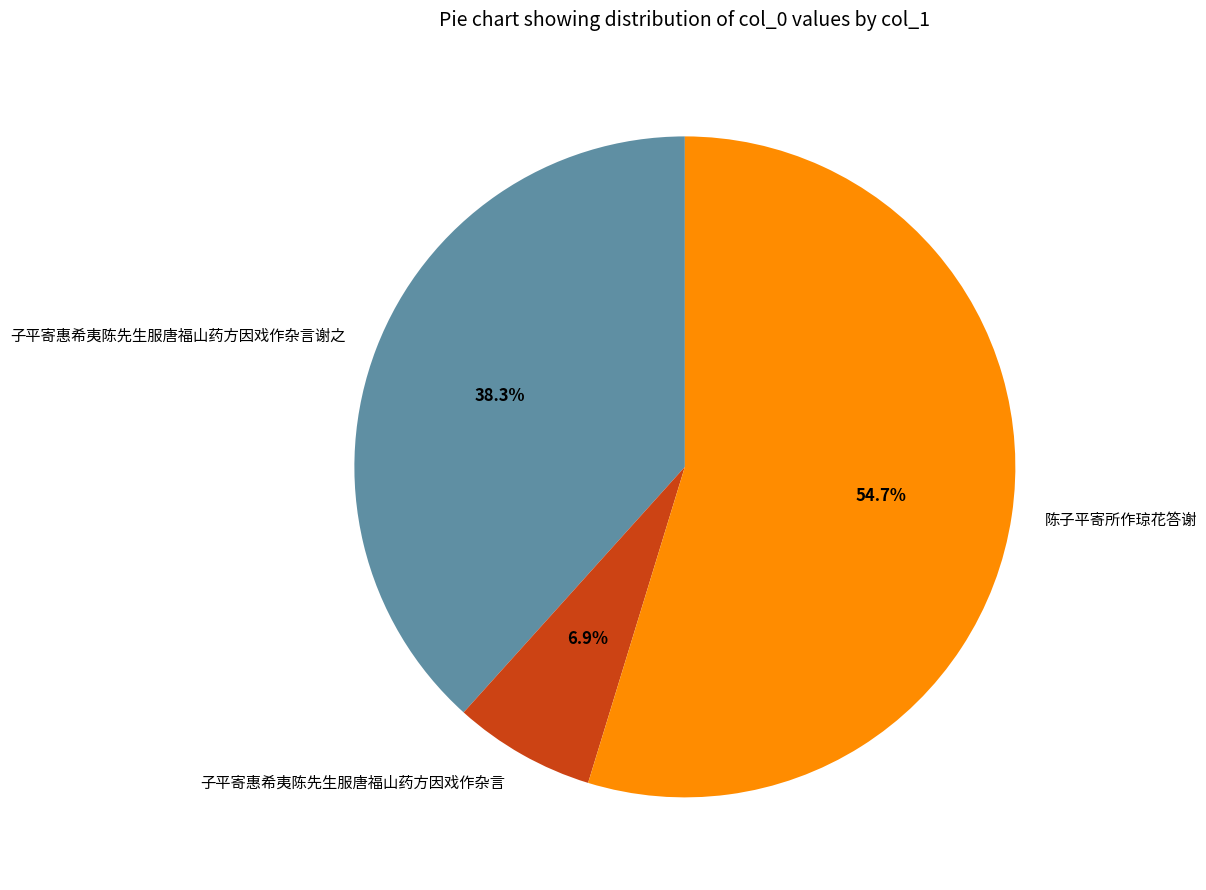

Is it true that 子平寄惠希夷陈先生服唐福山药方因戏作杂言 is 1% of the pie?

False